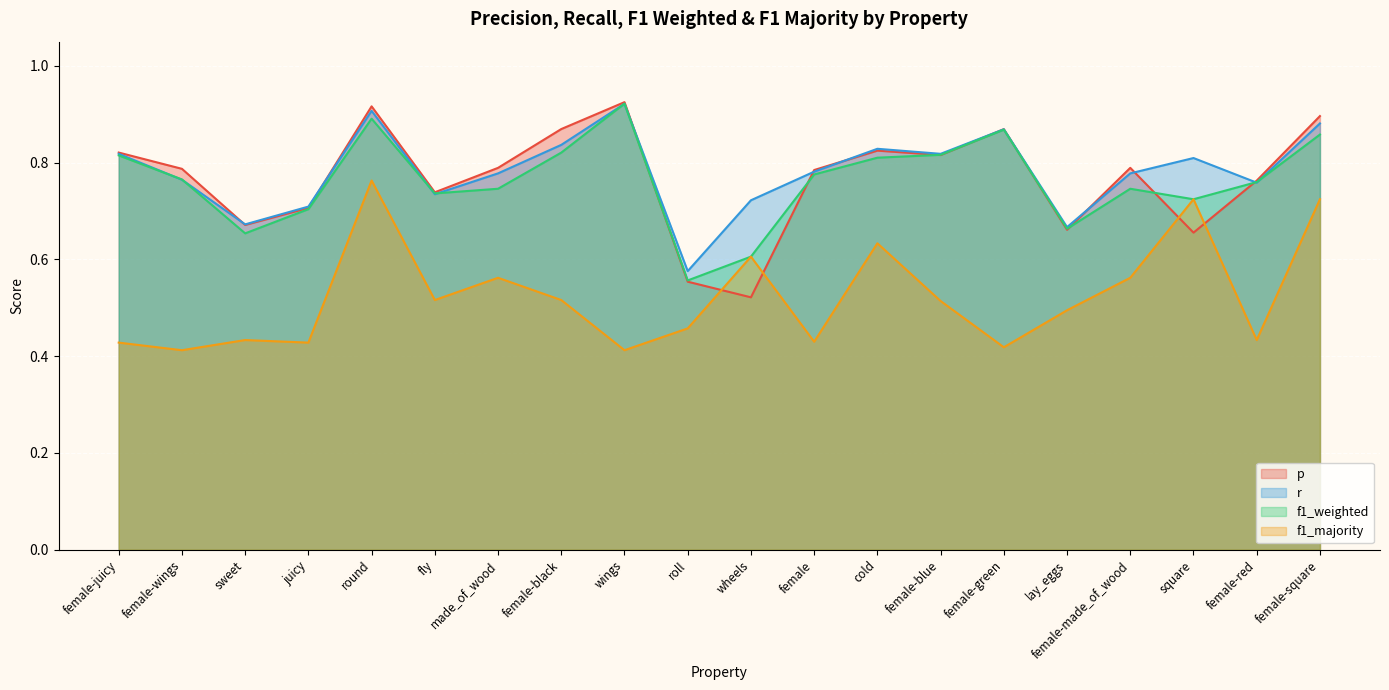

At which label does r reach its peak?

wings